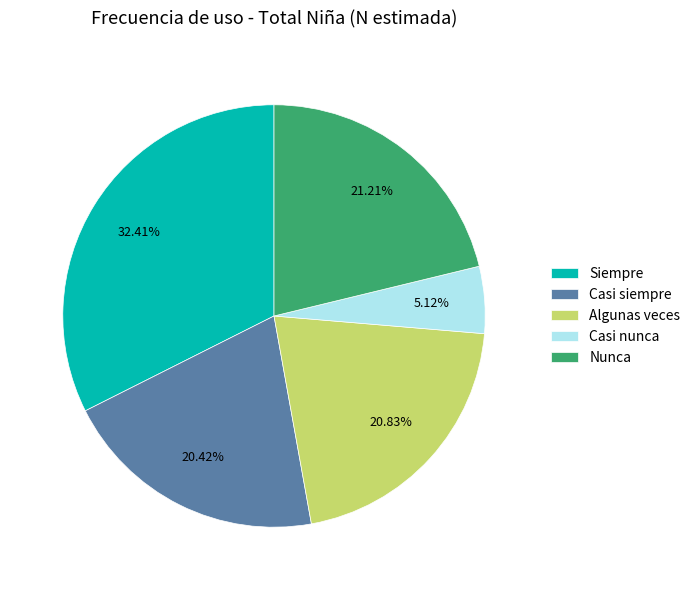

Is the sum of Casi nunca and Nunca greater than half?

No